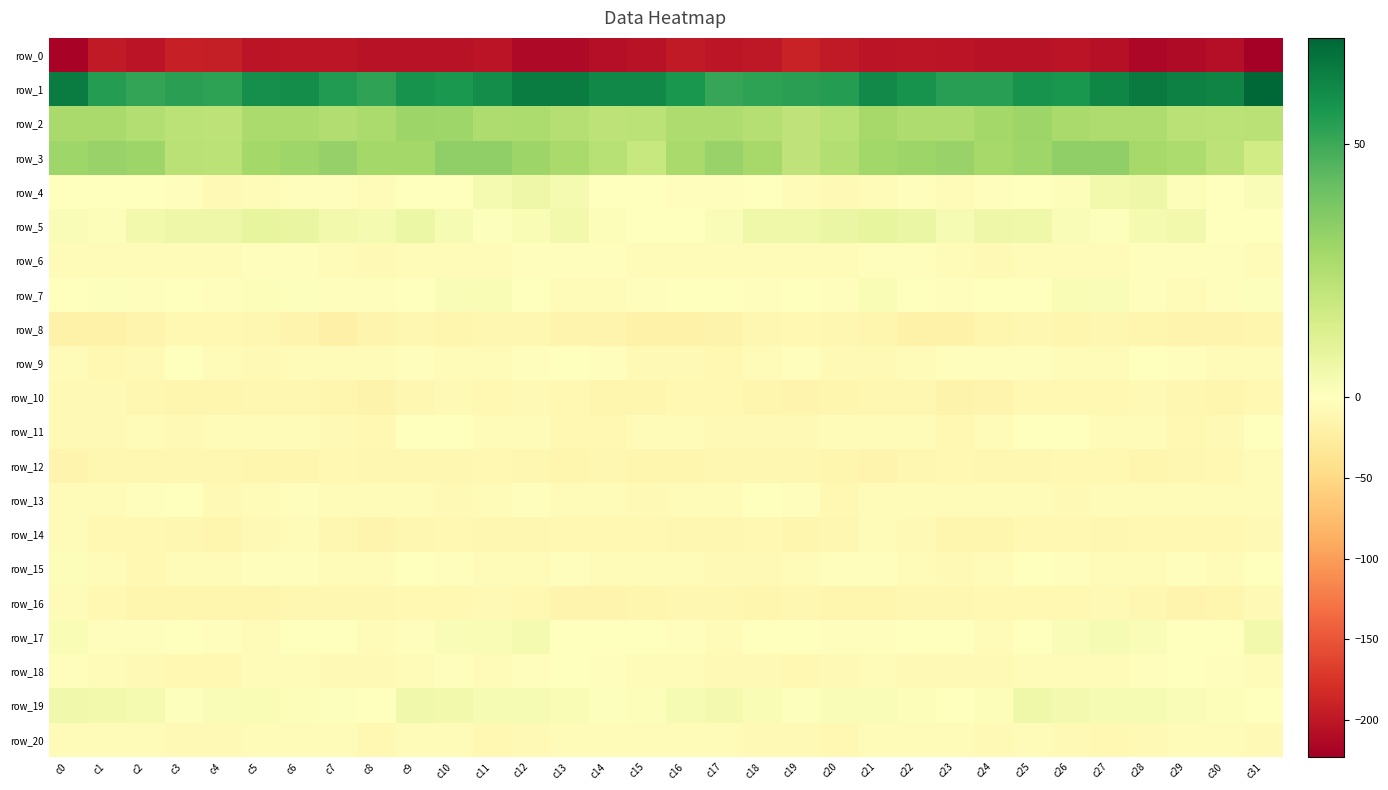

Reading left to right, what are all the values shown in this chart?

row_0: -217.9	-197.3	-202.5	-192.7	-194.4	-202.4	-201.7	-201.9	-205.0	-204.6	-204.5	-203.7	-213.5	-214.2	-209.0	-205.6	-198.0	-200.7	-199.6	-190.8	-198.4	-202.8	-201.4	-202.8	-204.9	-204.9	-203.1	-206.9	-215.9	-211.5	-207.9	-223.0
row_1: 64.7	54.6	52.0	53.5	53.2	59.2	59.8	54.9	52.3	57.7	56.4	59.6	64.7	64.6	61.3	61.5	56.9	51.4	53.1	53.3	54.9	60.5	57.8	53.8	53.9	58.0	56.7	61.9	65.2	63.6	62.5	71.0
row_2: 27.6	27.4	24.6	22.4	21.8	26.9	27.1	25.0	27.1	30.3	29.5	25.5	26.2	24.1	21.7	22.7	25.9	25.9	23.9	21.4	23.6	27.9	25.9	25.9	28.5	30.5	27.6	25.8	25.8	22.8	22.6	23.1
row_3: 29.5	31.2	30.2	23.0	22.4	28.6	29.4	31.7	28.7	28.4	32.8	33.2	30.3	27.2	23.7	19.2	27.4	31.1	27.9	21.5	24.5	29.2	30.4	31.4	28.0	29.9	33.2	32.9	28.3	26.5	21.6	16.3
row_4: -0.6	-1.2	-1.3	-2.4	-7.4	-6.5	-3.3	-3.0	-5.8	-0.8	0.4	3.5	6.1	3.4	-0.3	-0.2	-2.1	-2.1	-1.2	-4.2	-8.1	-5.3	-2.2	-5.0	-3.1	-0.5	1.4	4.6	6.5	1.2	0.1	1.7
row_5: 2.2	1.4	4.9	6.3	6.4	8.8	8.3	4.9	3.9	6.9	3.2	0.8	2.5	4.8	1.6	-1.2	-0.6	2.0	5.9	6.0	7.3	8.8	7.5	3.3	6.4	5.6	1.9	1.0	3.6	4.7	-0.3	0.5
row_6: -4.0	-4.0	-5.5	-4.0	-4.8	-2.6	-1.9	-4.5	-8.0	-6.2	-3.5	-4.3	-2.8	-2.3	-2.2	-5.1	-5.6	-4.4	-4.9	-4.3	-4.5	-2.1	-2.4	-5.9	-7.5	-4.7	-3.9	-3.9	-2.6	-2.2	-2.8	-5.1
row_7: -0.8	1.1	-2.7	-1.3	-1.8	1.2	1.1	-3.3	-1.8	-1.0	1.9	2.3	-0.7	-4.9	-4.3	-2.0	-0.2	-0.2	-2.1	-1.3	-1.9	2.6	-1.3	-2.5	-0.9	-0.2	2.5	1.7	-2.6	-5.5	-2.7	0.6
row_8: -19.0	-17.5	-14.4	-10.1	-10.2	-12.1	-15.5	-20.3	-15.5	-11.5	-12.3	-11.5	-12.2	-14.0	-14.8	-17.6	-18.4	-16.8	-12.0	-9.9	-10.9	-12.6	-18.4	-18.9	-13.0	-11.6	-12.2	-11.1	-13.3	-14.1	-15.2	-13.7
row_9: -5.8	-8.9	-8.6	-1.2	-5.6	-8.4	-5.4	-4.0	-3.5	-2.6	-4.1	-6.6	-2.6	-1.7	-3.4	-7.4	-8.2	-10.3	-4.9	-1.8	-7.9	-7.1	-5.0	-3.3	-3.2	-2.3	-5.7	-5.6	-1.6	-2.3	-3.8	-3.8
row_10: -7.2	-7.7	-11.1	-13.7	-13.8	-11.4	-10.9	-13.3	-17.2	-11.0	-8.7	-9.8	-8.5	-9.0	-12.9	-13.5	-9.2	-8.8	-12.6	-14.0	-12.9	-11.3	-10.8	-15.8	-15.3	-9.2	-9.2	-9.9	-7.7	-11.0	-12.6	-10.2
row_11: -8.1	-7.3	-6.5	-8.0	-6.4	-5.7	-6.3	-8.6	-8.9	-1.4	-0.6	-3.8	-5.3	-8.8	-9.3	-6.0	-6.9	-7.1	-7.0	-7.7	-5.9	-6.0	-6.7	-10.0	-5.9	-0.4	-1.7	-4.8	-6.2	-9.8	-7.6	-0.3
row_12: -14.2	-11.6	-11.3	-11.8	-11.6	-13.6	-13.7	-9.1	-11.7	-11.0	-10.7	-9.5	-11.2	-12.6	-11.0	-12.9	-13.5	-11.5	-11.7	-11.6	-12.5	-14.3	-11.8	-9.4	-11.6	-11.0	-10.4	-9.5	-12.4	-11.9	-10.0	-5.3
row_13: -6.3	-3.7	-1.8	-0.8	-8.5	-6.8	-3.2	-4.3	-6.2	-5.4	-8.0	-6.5	-3.0	-6.0	-5.1	-7.3	-6.1	-4.1	-0.4	-3.2	-9.7	-4.6	-3.5	-5.0	-5.3	-6.4	-8.4	-4.6	-3.8	-6.3	-4.7	-6.7
row_14: -6.4	-9.8	-9.2	-12.1	-13.8	-7.3	-6.7	-11.0	-14.7	-10.5	-9.2	-10.9	-10.5	-9.4	-10.3	-10.0	-11.3	-11.2	-9.3	-13.7	-11.7	-6.3	-8.0	-12.9	-12.9	-9.5	-10.0	-10.7	-10.2	-9.7	-9.5	-7.4
row_15: 1.4	-4.3	-9.2	-6.4	-3.5	-2.6	-3.4	-6.3	-6.8	-1.1	-2.6	-4.2	-6.6	-3.0	-5.3	-6.4	-5.7	-7.7	-8.4	-5.1	-2.9	-3.1	-3.9	-7.7	-3.6	-1.4	-3.1	-5.1	-5.8	-3.0	-5.5	-1.7
row_16: -6.6	-9.3	-12.2	-12.5	-12.8	-13.3	-12.1	-11.4	-10.9	-8.8	-8.9	-8.3	-10.2	-14.4	-15.0	-13.0	-11.5	-10.8	-12.7	-12.2	-13.7	-13.2	-11.6	-11.2	-9.6	-8.8	-9.1	-8.0	-12.2	-15.0	-13.1	-7.7
row_17: 2.5	-3.4	-2.1	-1.2	-1.9	-3.7	-0.2	-0.4	-4.6	-2.3	2.2	2.4	3.4	0.5	-0.8	-1.3	-2.3	-4.3	-1.1	-1.4	-3.0	-2.6	0.2	-1.7	-4.3	-0.2	2.1	3.3	2.2	0.1	-0.1	4.6
row_18: -1.9	-6.0	-7.0	-10.1	-8.8	-5.6	-6.5	-7.8	-8.4	-5.6	-2.9	-5.3	-3.0	-0.7	-2.8	-6.8	-6.3	-7.0	-8.0	-10.2	-7.3	-5.4	-7.3	-8.0	-7.5	-4.5	-3.6	-5.0	-2.0	-0.9	-3.2	-3.6
row_19: 5.1	4.5	3.5	0.7	1.9	2.4	1.6	0.7	-0.6	5.2	4.7	3.2	3.0	2.2	0.9	1.5	3.0	4.1	2.6	0.9	2.1	2.1	1.7	-0.5	1.6	5.6	4.0	3.1	2.8	1.8	1.2	0.4
row_20: -5.1	-3.7	-6.1	-8.2	-8.4	-6.9	-5.1	-3.9	-9.2	-5.2	-6.6	-9.8	-8.3	-6.7	-4.6	-5.6	-5.0	-4.2	-7.6	-7.8	-9.0	-5.8	-4.4	-5.8	-8.7	-4.0	-8.7	-9.5	-7.6	-5.8	-4.4	-7.3